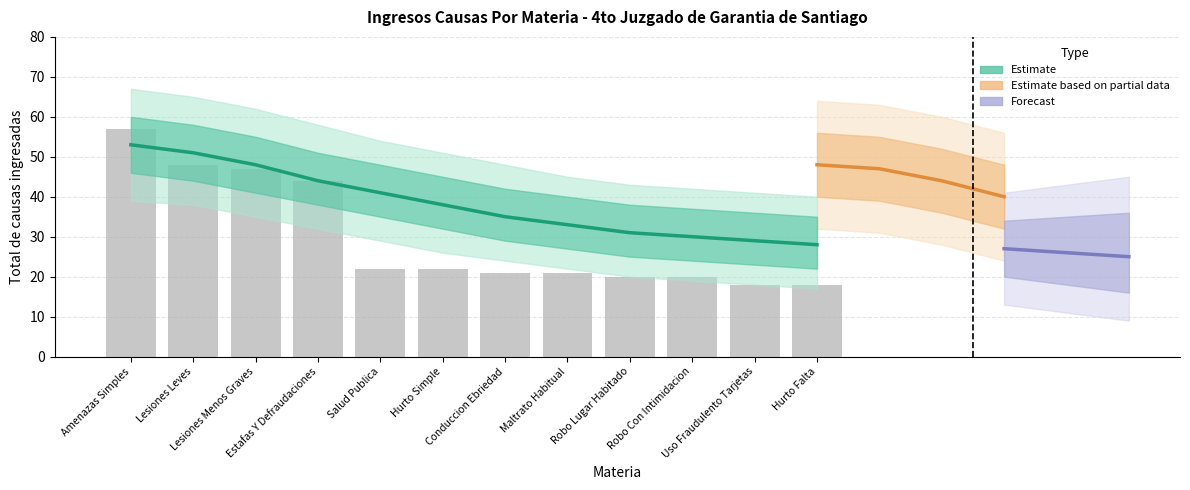

Are the bars grouped side by side (vs. stacked)?

Yes